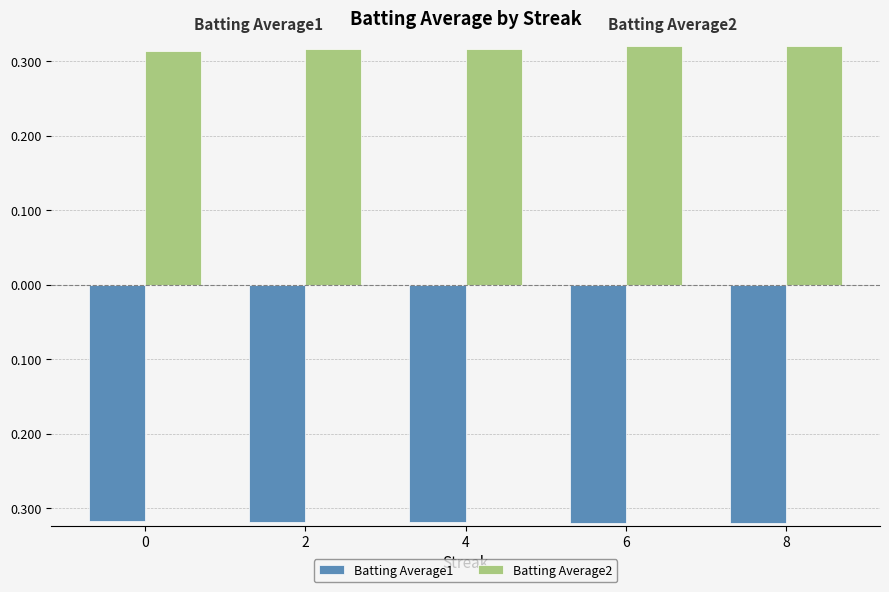

Is it true that Batting Average1 equals -0.3 at 4?

True